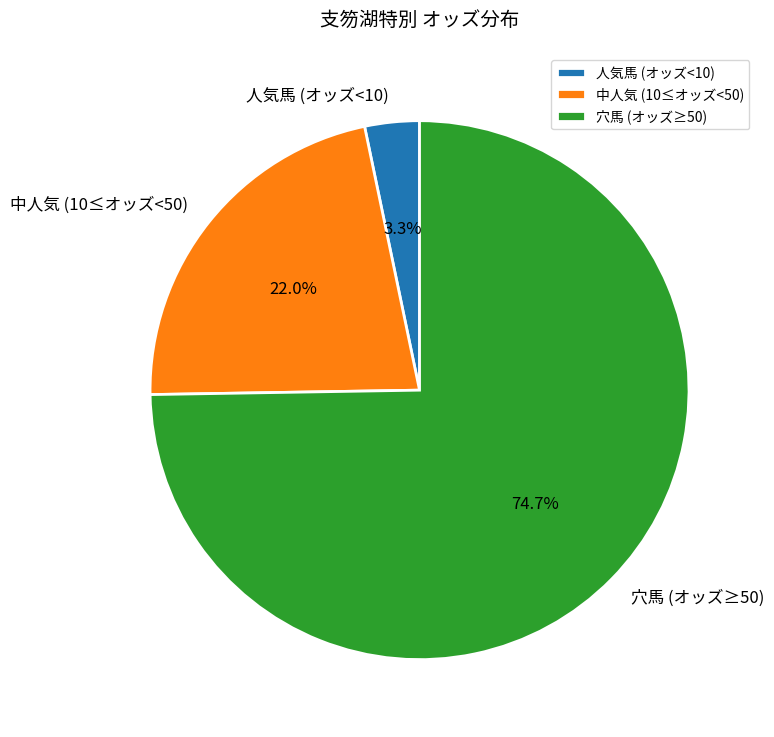

Between 穴馬 (オッズ≥50) and 人気馬 (オッズ<10), which is larger?

穴馬 (オッズ≥50)